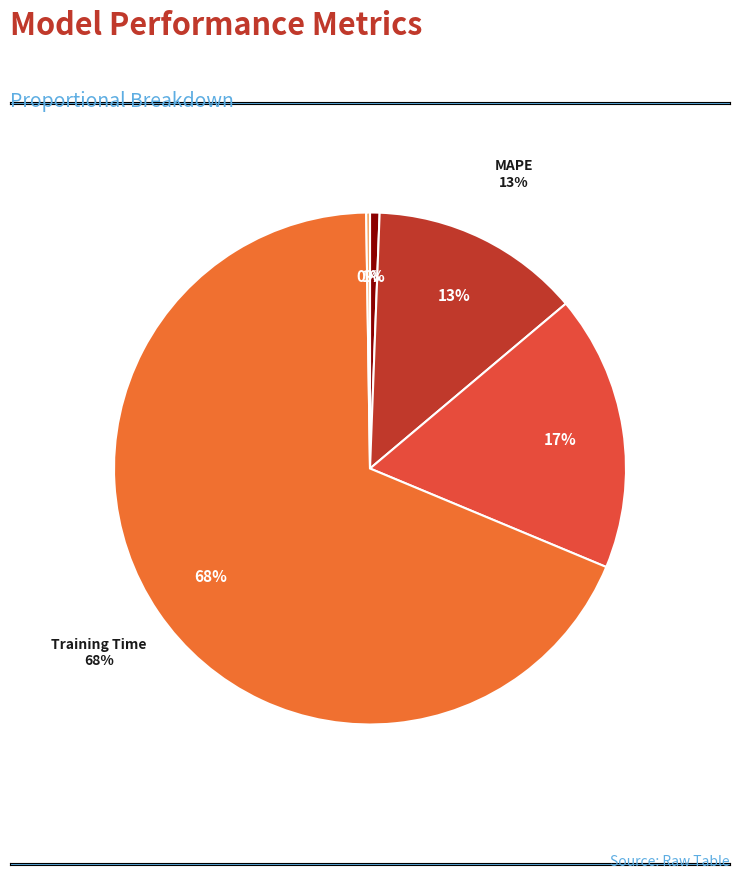

Combined, do MAPE and MSE account for over 50%?

No